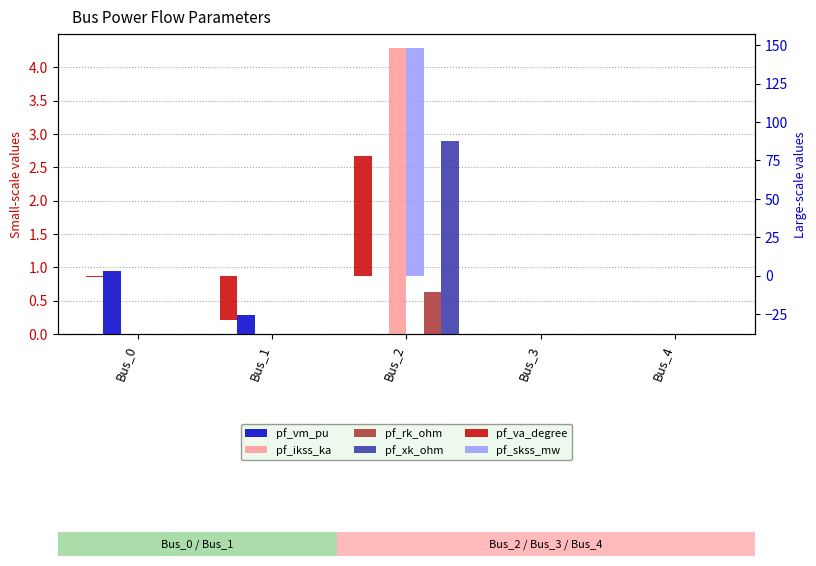

What is the maximum value for pf_va_degree?

77.8